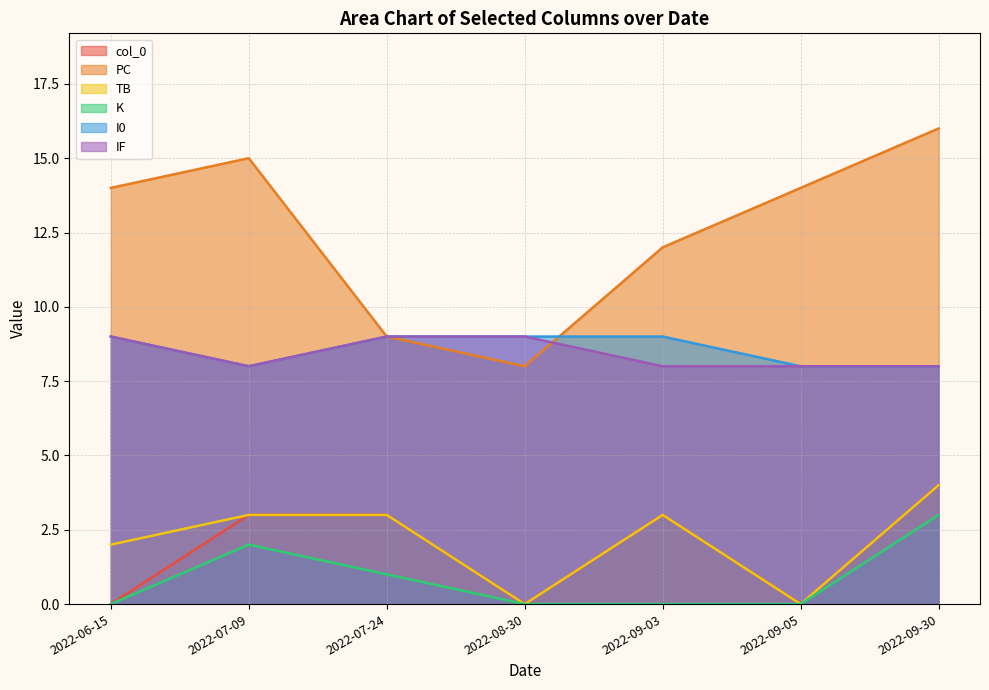

How many data points in TB are above 3?

1